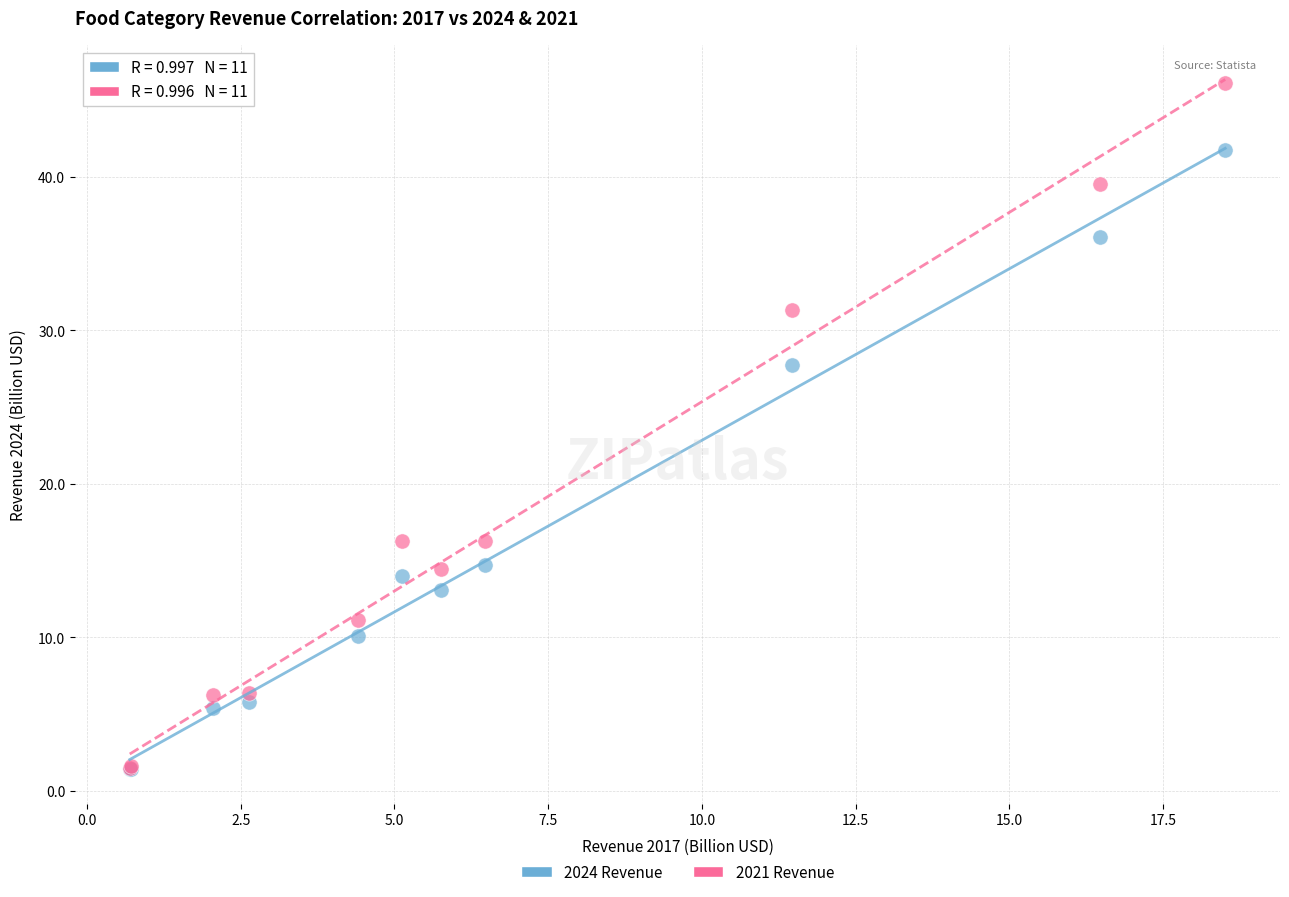

Across all series, what Y value is closest to 23?

27.7